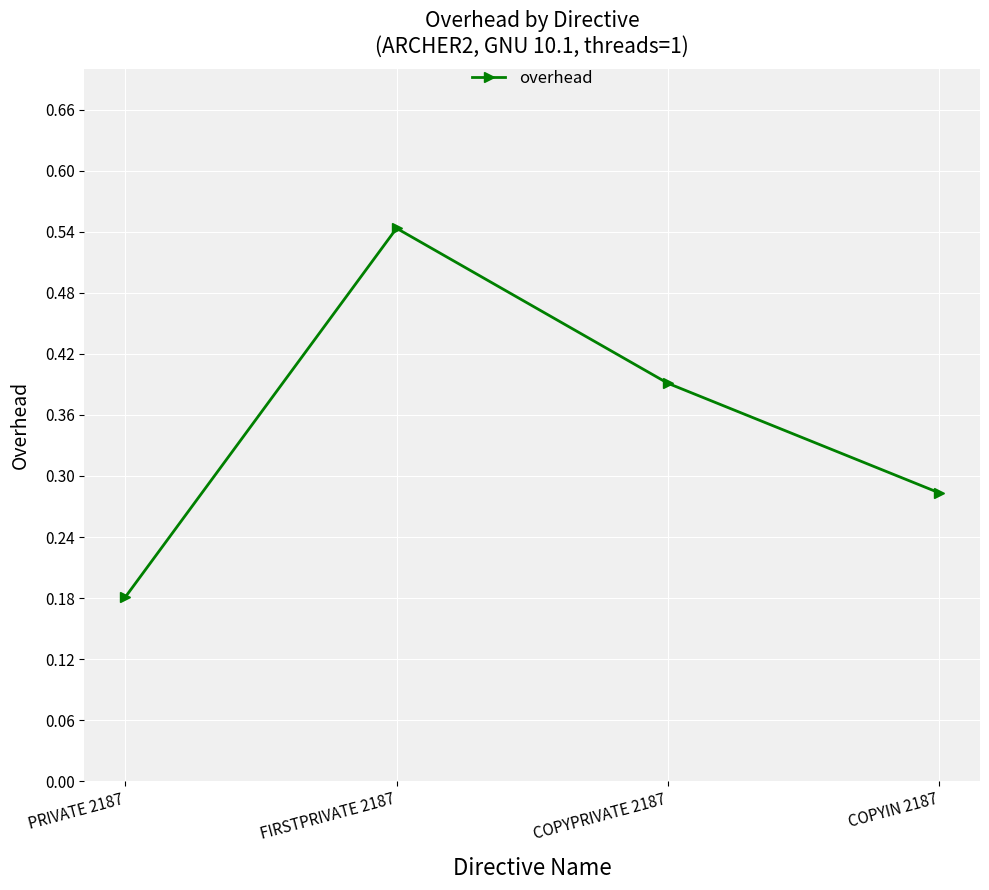

Which has a higher value, PRIVATE 2187 or FIRSTPRIVATE 2187?

FIRSTPRIVATE 2187